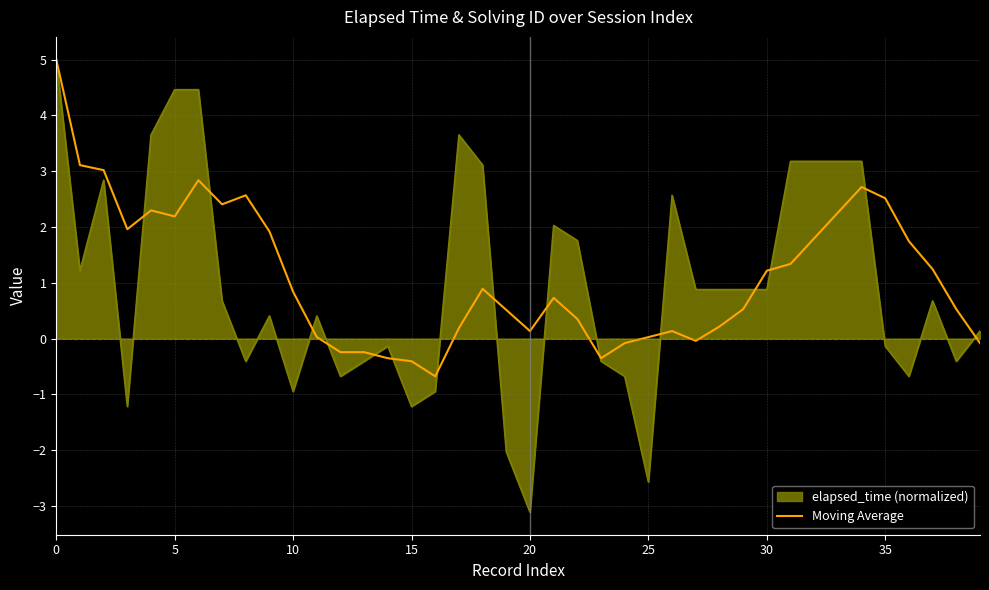

Which series has the largest range (max minus min)?

elapsed_time (normalized)